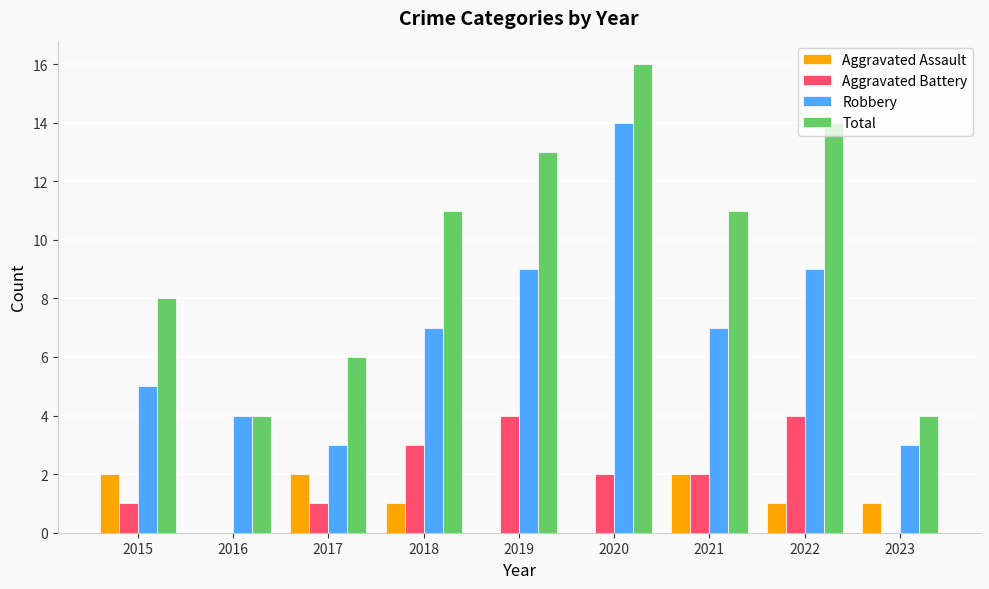

Are the bars grouped side by side (vs. stacked)?

Yes